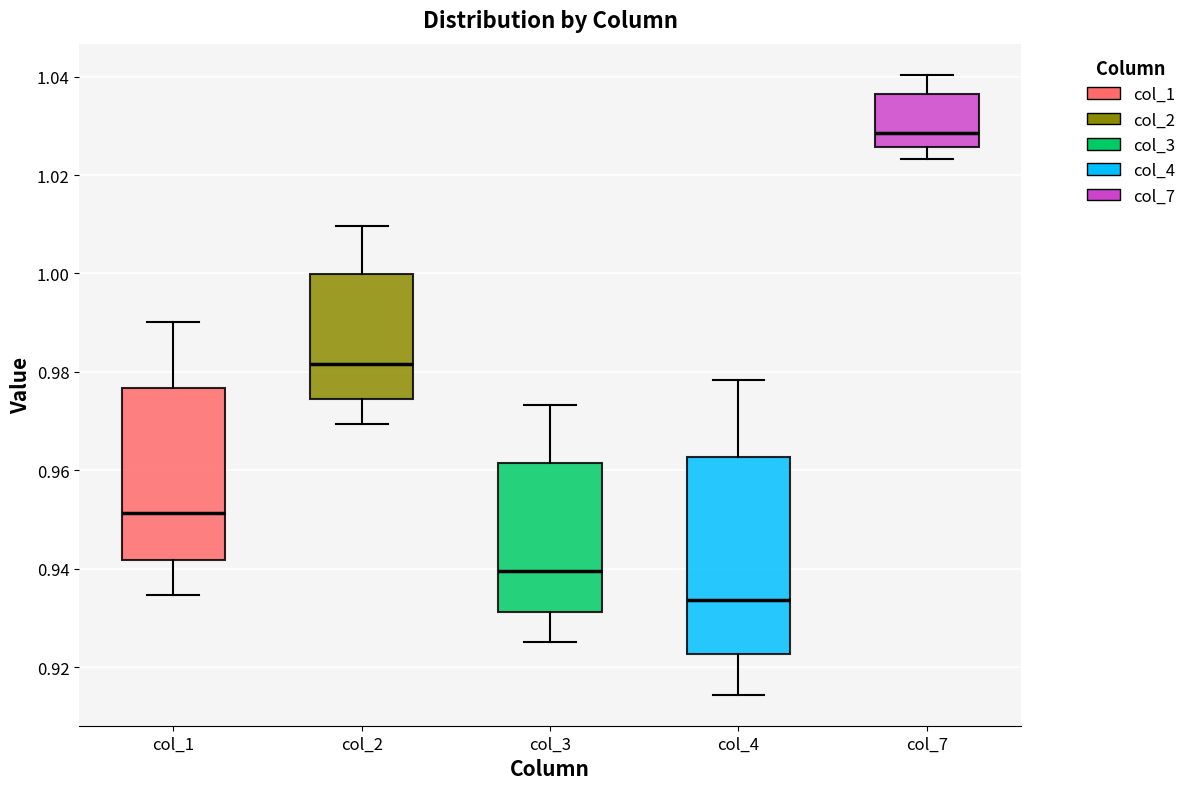

Reading left to right, read every box against the y-axis: the position of its median line, the range the box covers, and the ends of its whiskers. The values are not printed on the chart, so give them approximately, as read against the axis.

col_1: median 0.952, box 0.942 to 0.976, whiskers 0.934 to 0.990
col_2: median 0.982, box 0.974 to 1.000, whiskers 0.970 to 1.010
col_3: median 0.940, box 0.932 to 0.962, whiskers 0.926 to 0.974
col_4: median 0.934, box 0.922 to 0.962, whiskers 0.914 to 0.978
col_7: median 1.028, box 1.026 to 1.036, whiskers 1.024 to 1.040